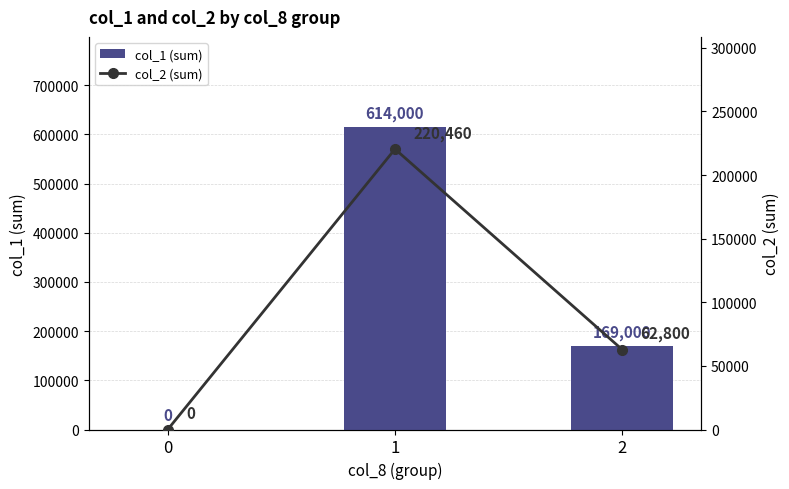

True or false: col_1 (sum) has a value of 249931 at 2.

False